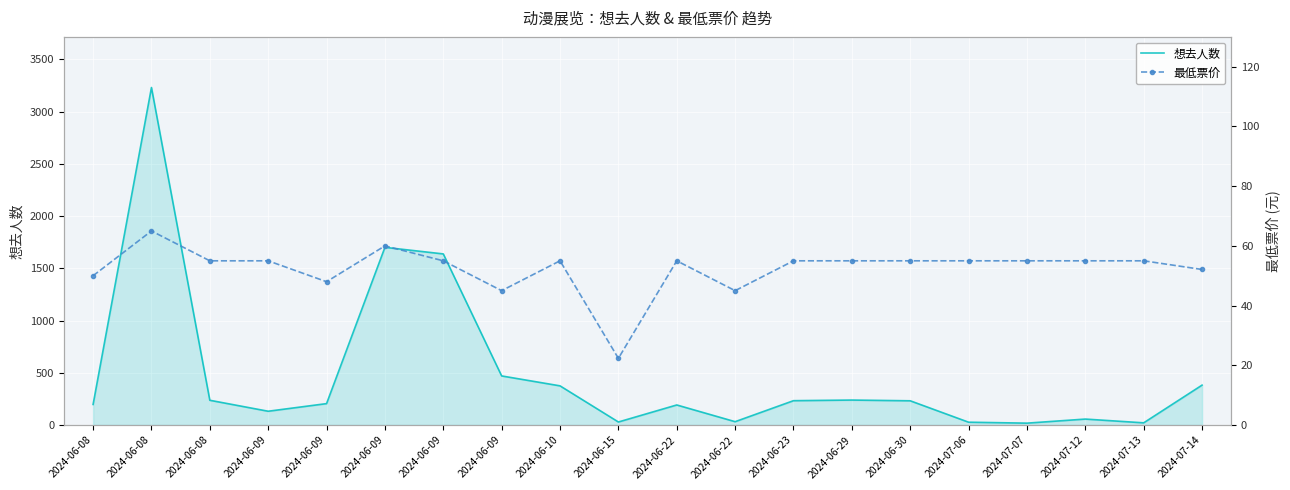

What is the value of the 想去人数 point at the 14th from the left?

239.0